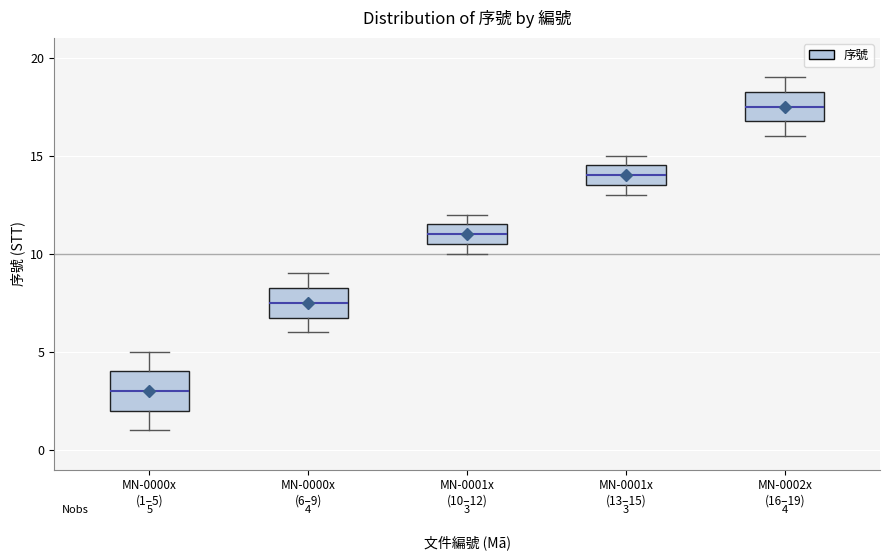

Which box's median line is the highest?

MN-0002x (16–19)